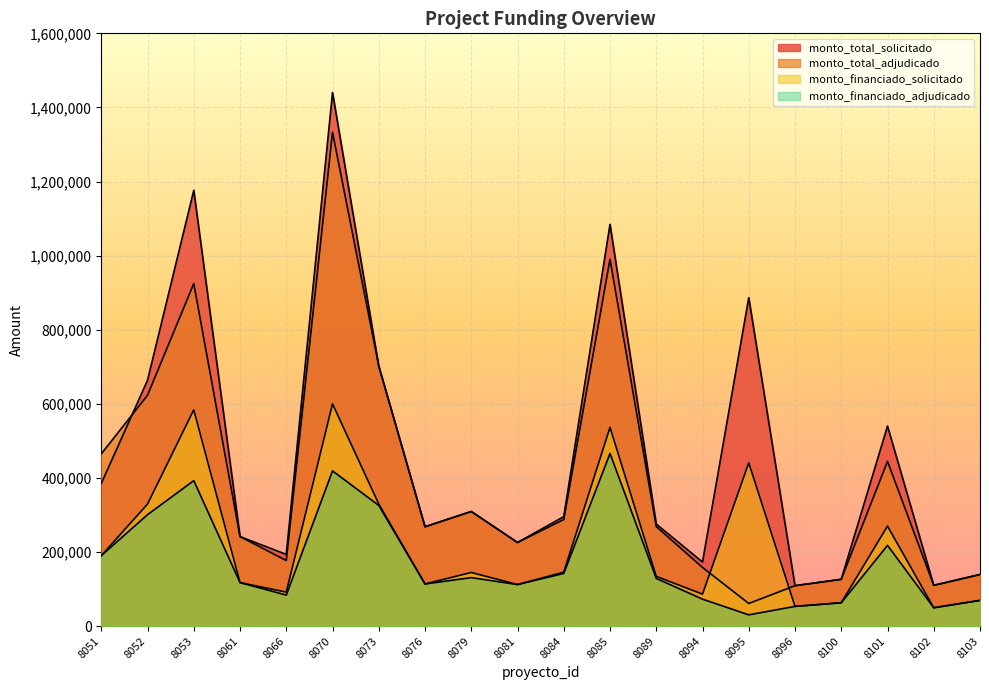

List the series in order of their overall mean, highest first.

monto_total_solicitado, monto_total_adjudicado, monto_financiado_solicitado, monto_financiado_adjudicado